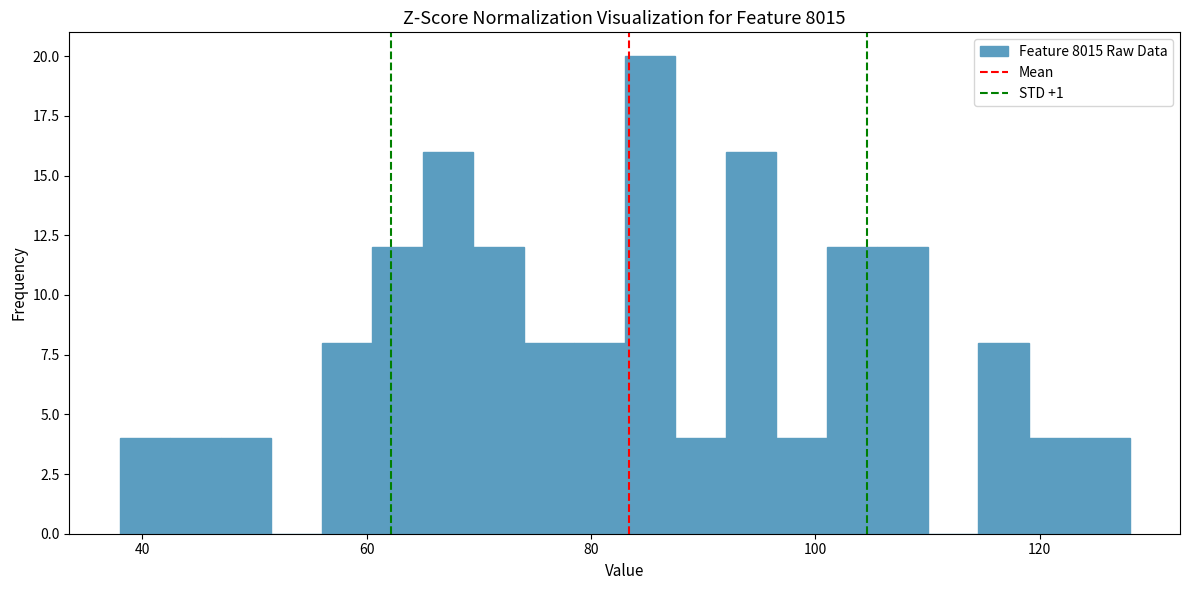

Around what value on the x-axis is the tallest bar? Give the approximate position of its centre, as read against the axis.

86